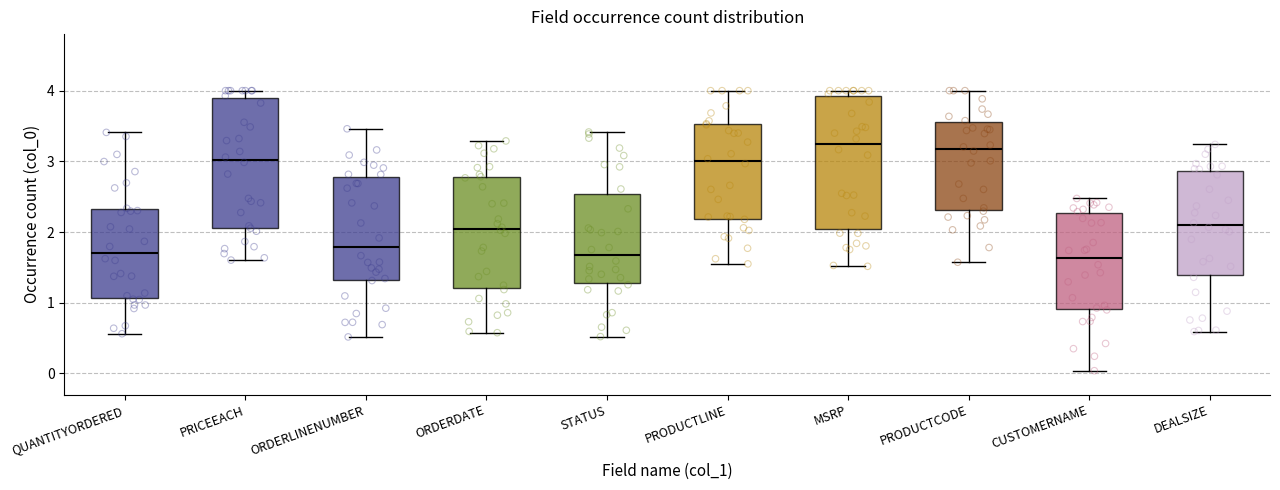

Where does the median line of the box for STATUS sit on the y-axis? The values are not printed on the chart, so give them approximately, as read against the axis.

1.7